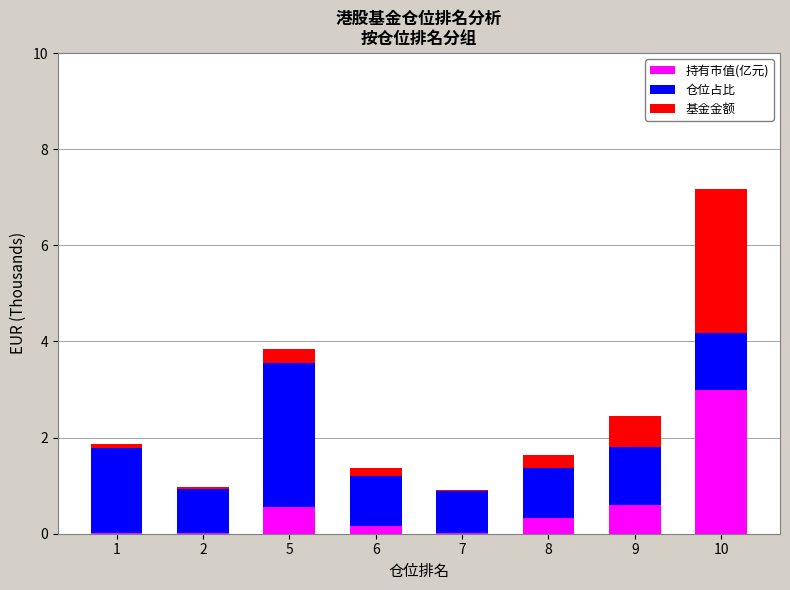

Are the bars grouped side by side (vs. stacked)?

No